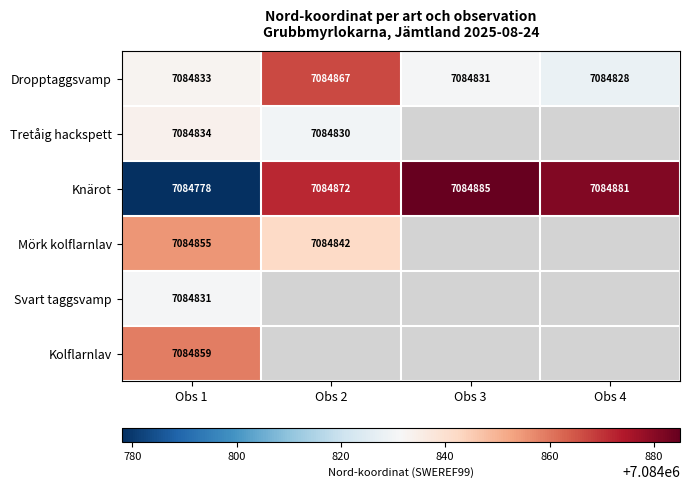

What is the total value across all series at Obs 1?

42508990